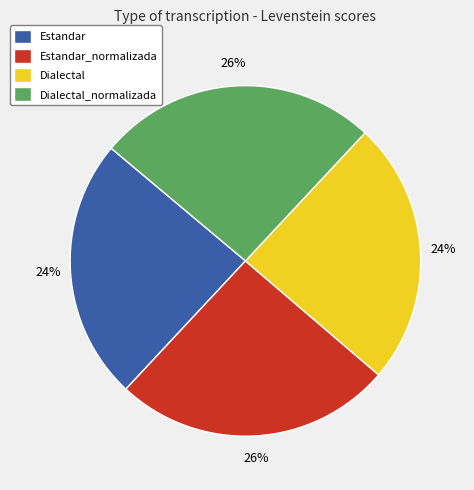

Does Estandar account for over 50% of the chart?

No